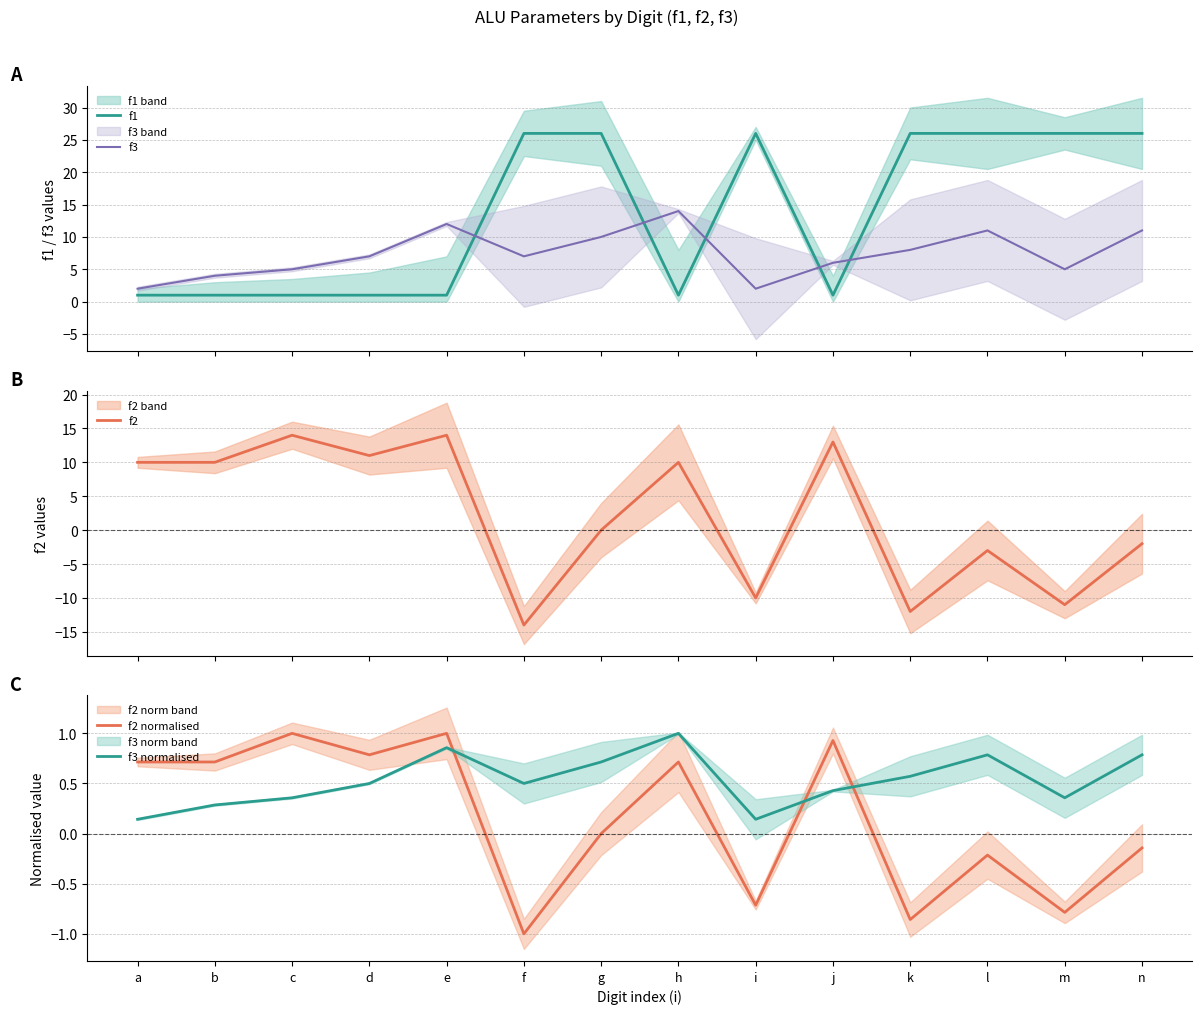

Where do f3 normalised and f2 first cross each other?

e and f